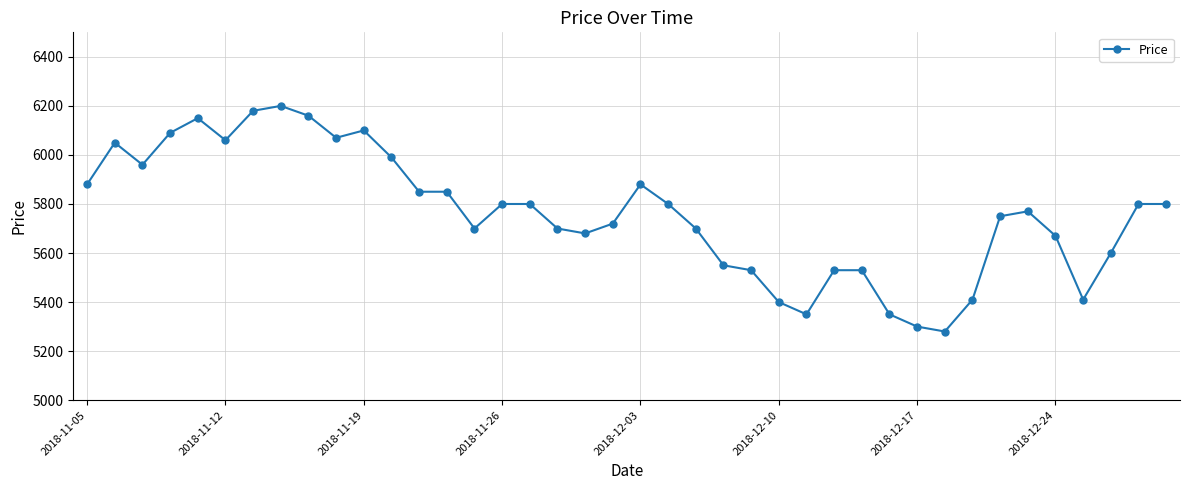

What is the minimum value shown in the chart?

5280